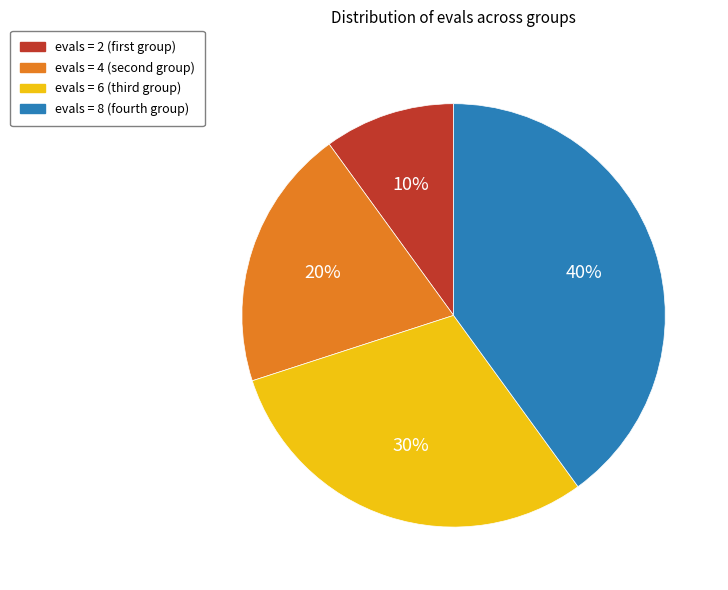

How many slices are in this pie chart?

4